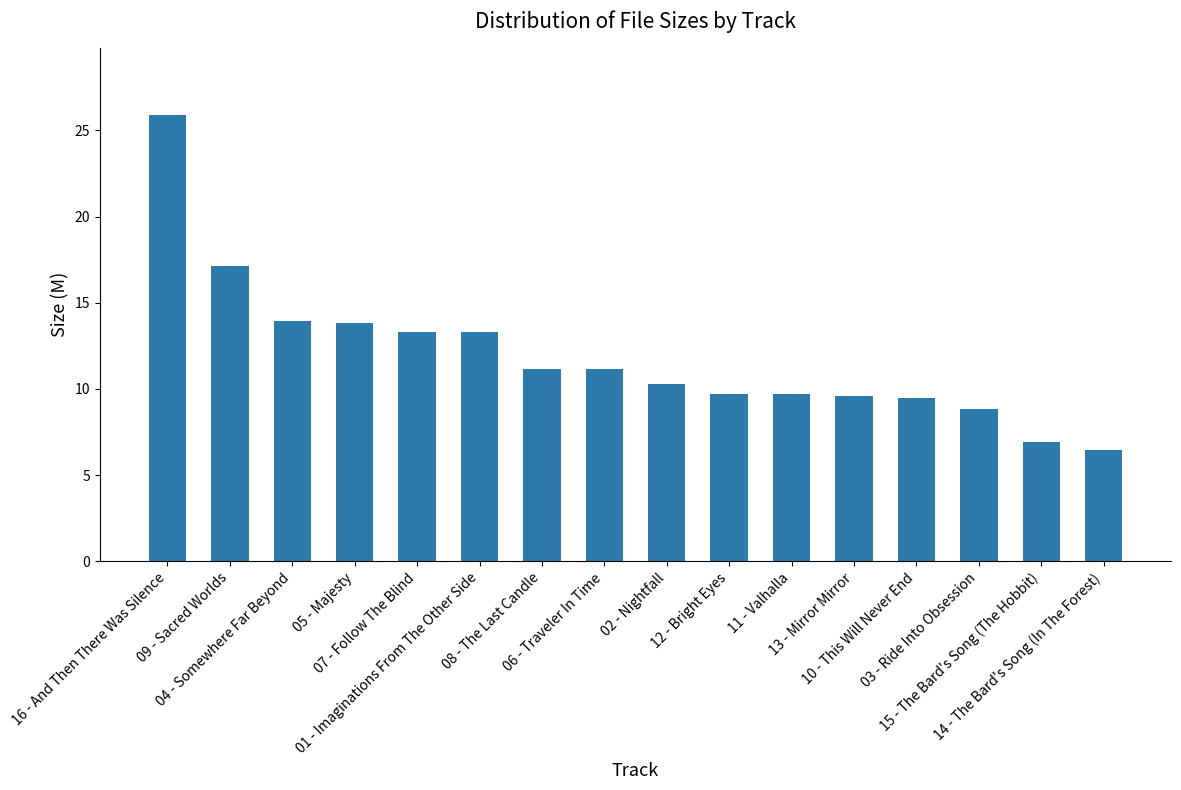

Count the number of data series in this chart.

1